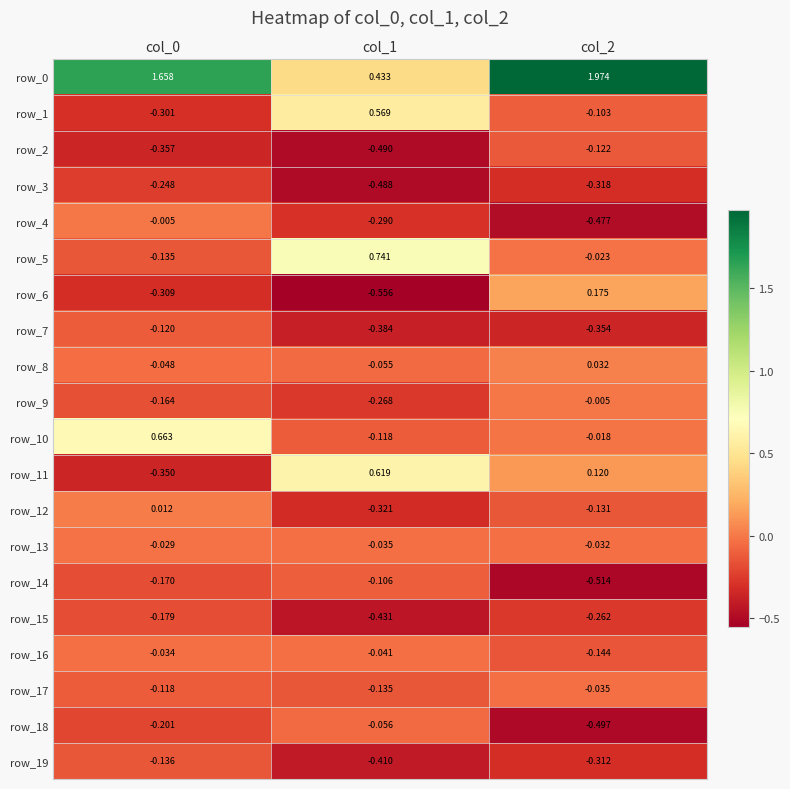

At how many categories does at least one series exceed 0?

3